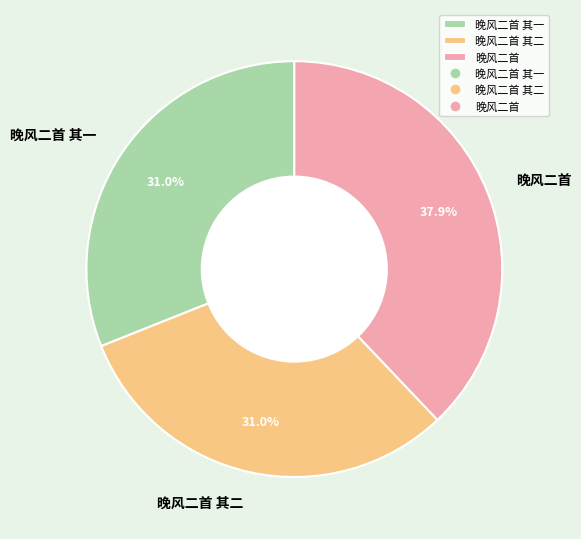

Count the number of slices in the pie.

3